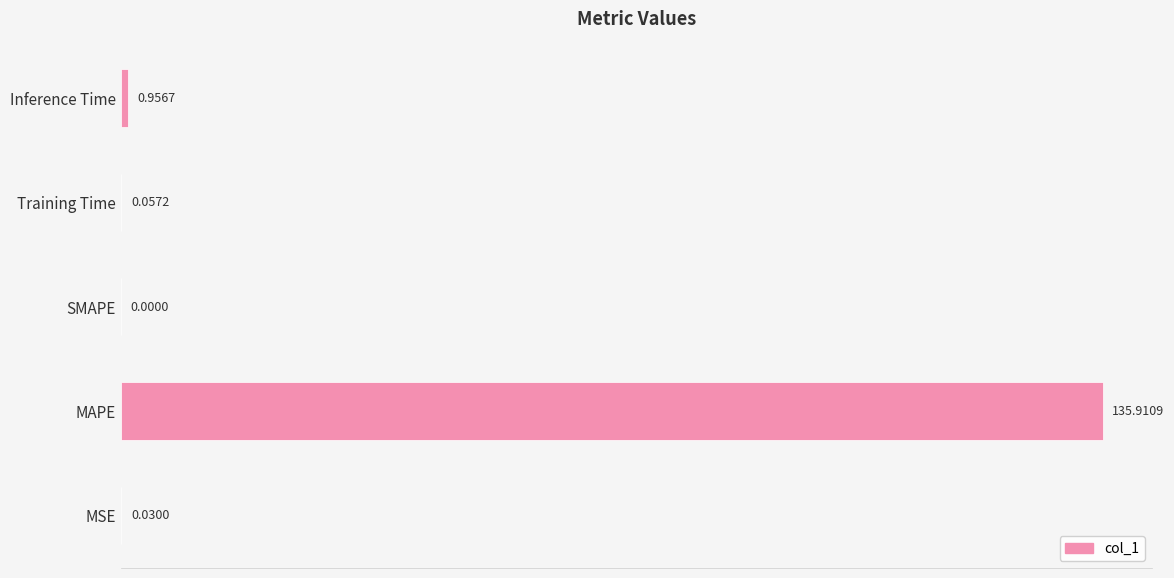

Between MAPE and Inference Time, which is larger?

MAPE